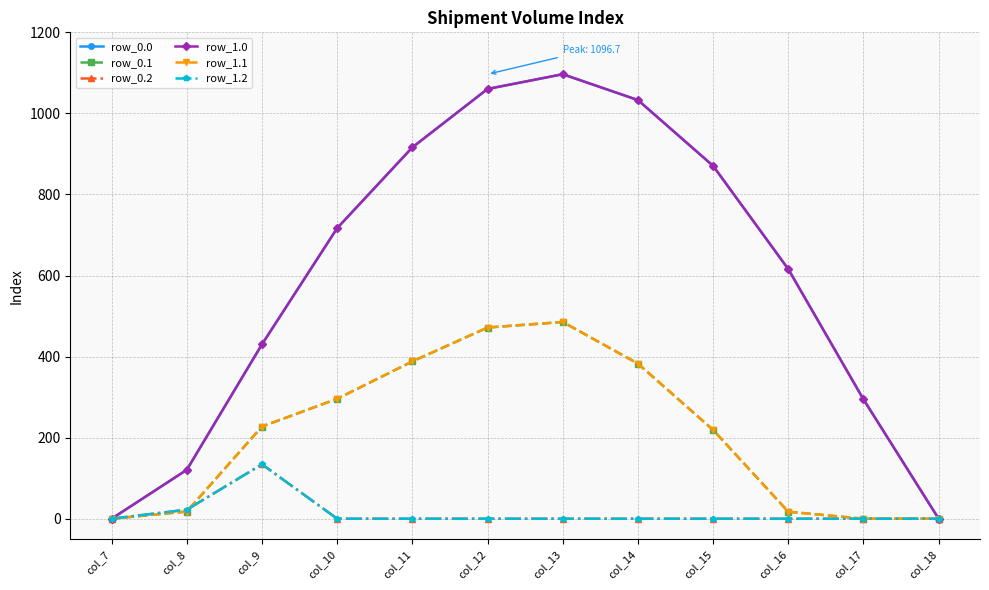

True or false: row_0.1 and row_0.0 cross at least once.

False